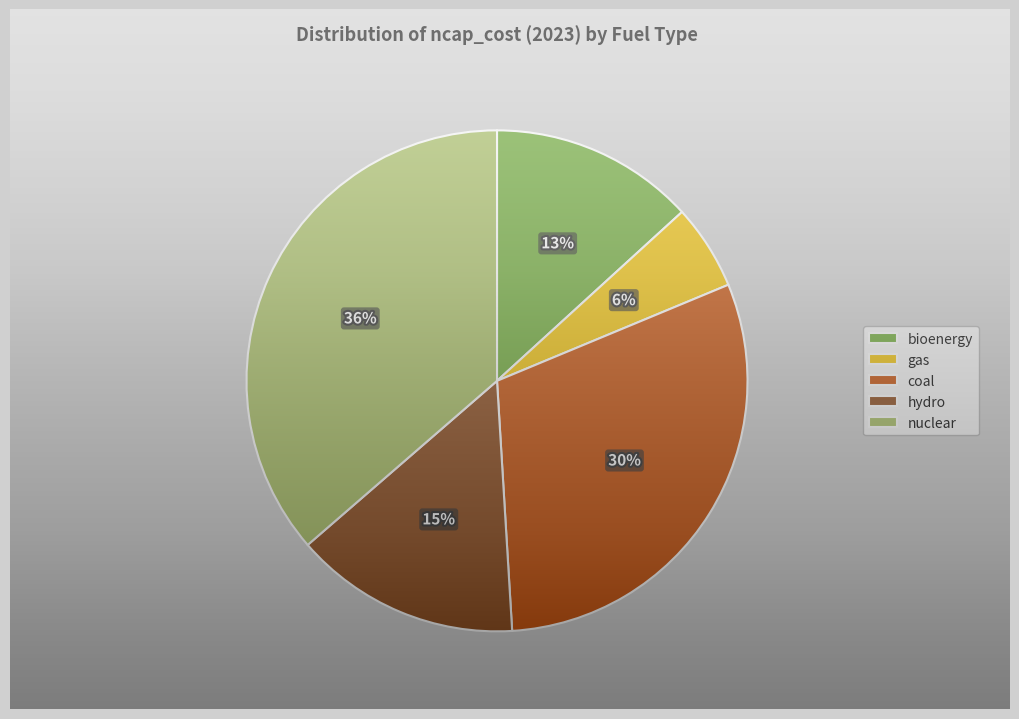

To the nearest percent, what portion does coal represent?

30%